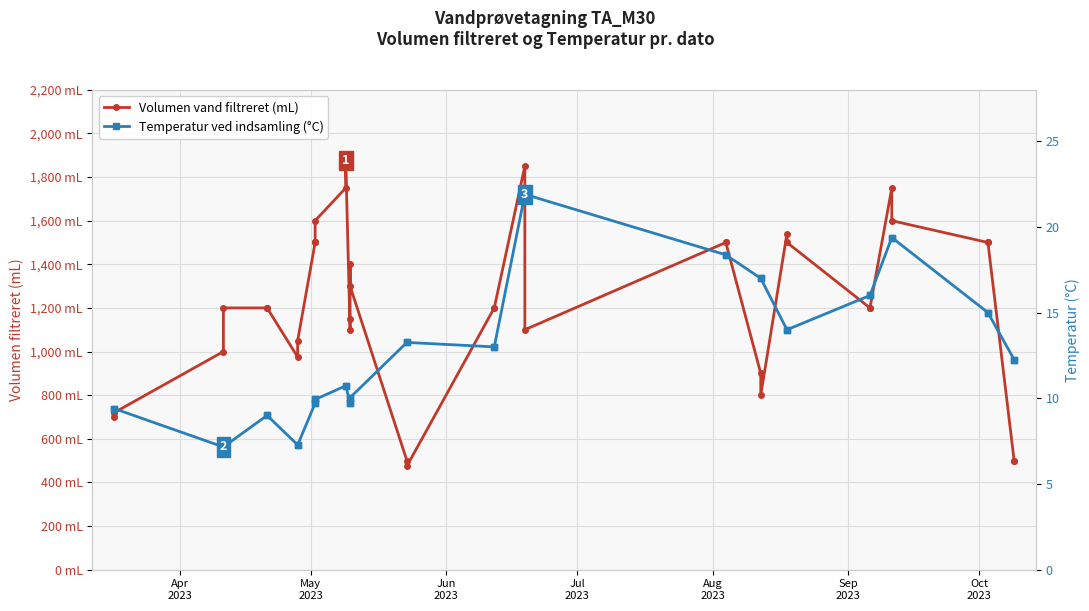

True or false: Volumen vand filtreret (mL) and Temperatur ved indsamling (°C) cross at least once.

False